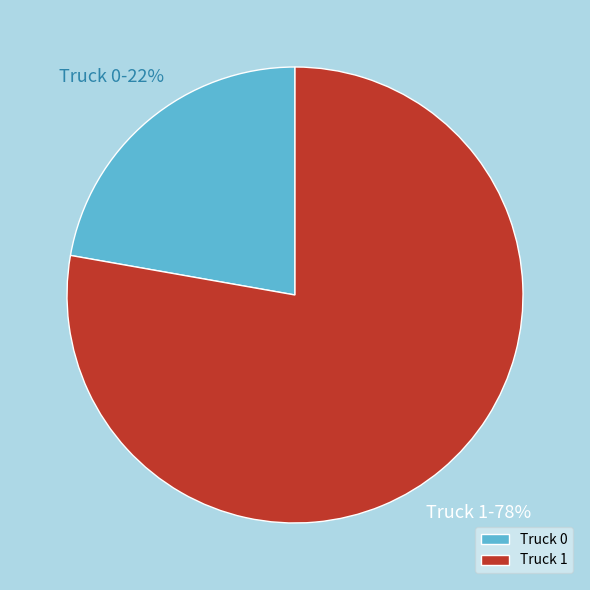

Between Truck 0 and Truck 1, which is larger?

Truck 1